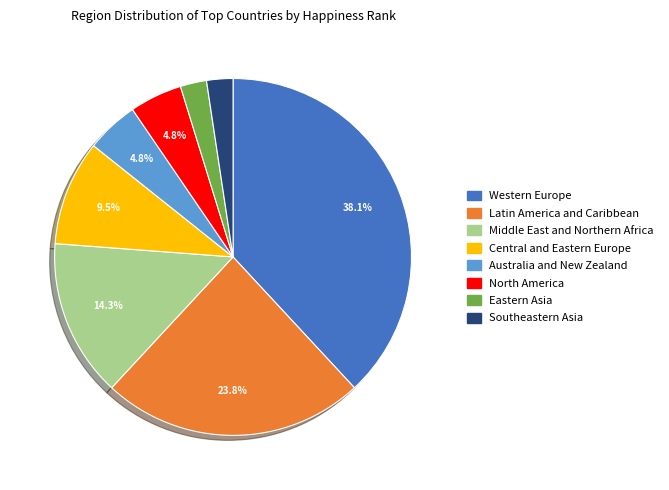

How much of the chart is everything except Central and Eastern Europe?

90.5%